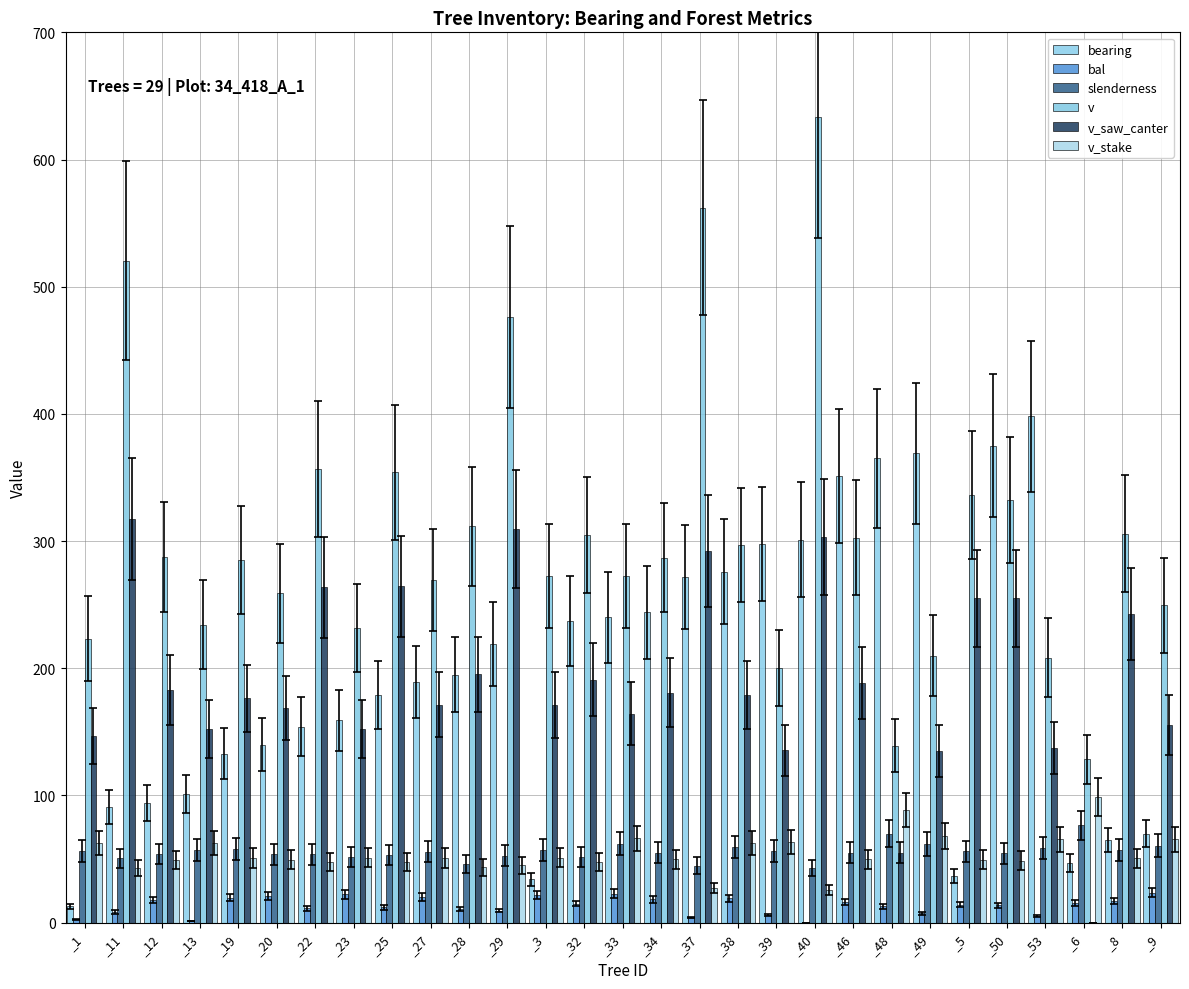

What is the total value across all series at _9?

624.6